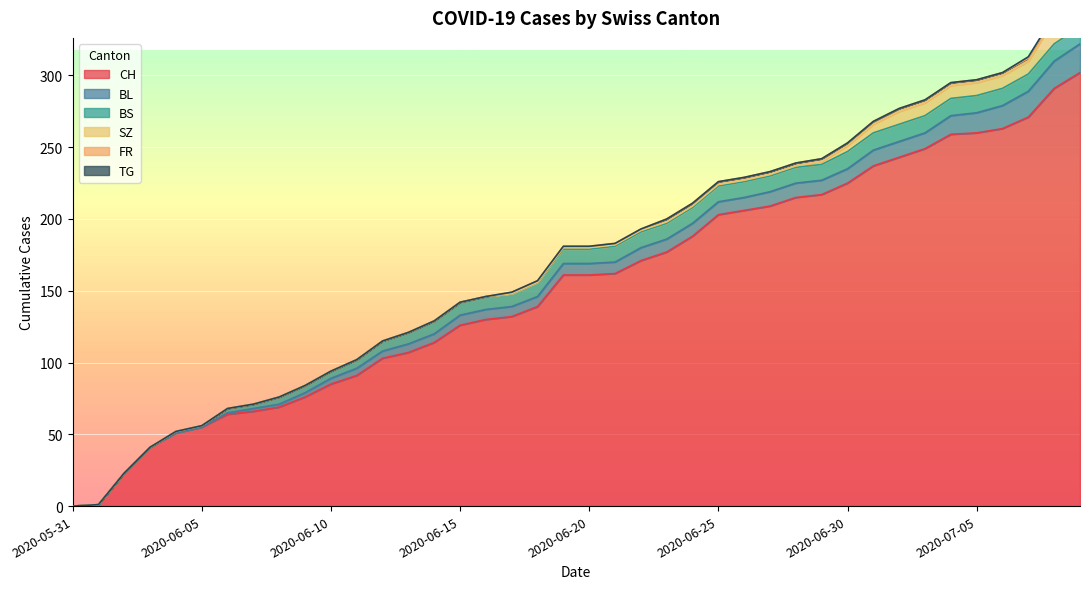

True or false: SZ has a value of 0 at 2020-06-05.

True